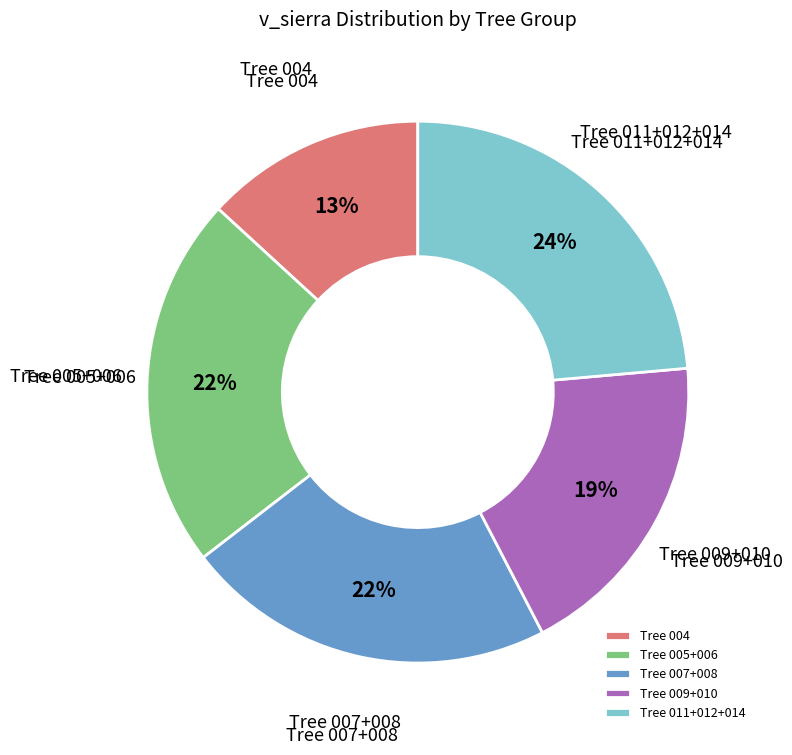

To the nearest percent, what is the difference between the Tree 007+008 and Tree 009+010 slice percentages?

3%